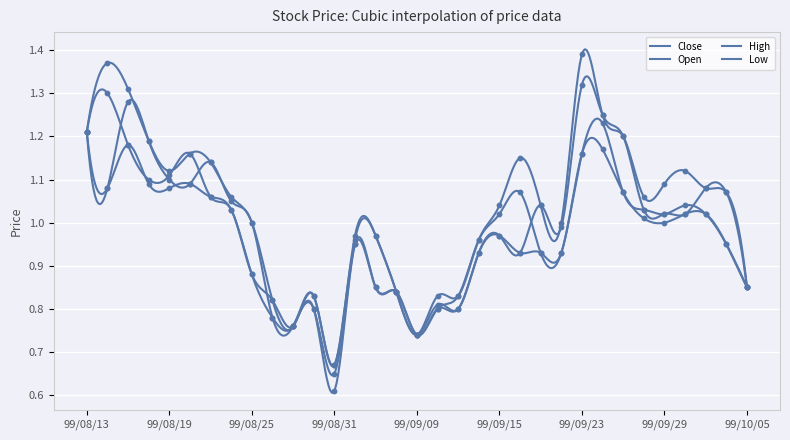

What is the total value across all series at 99/08/20?

4.5